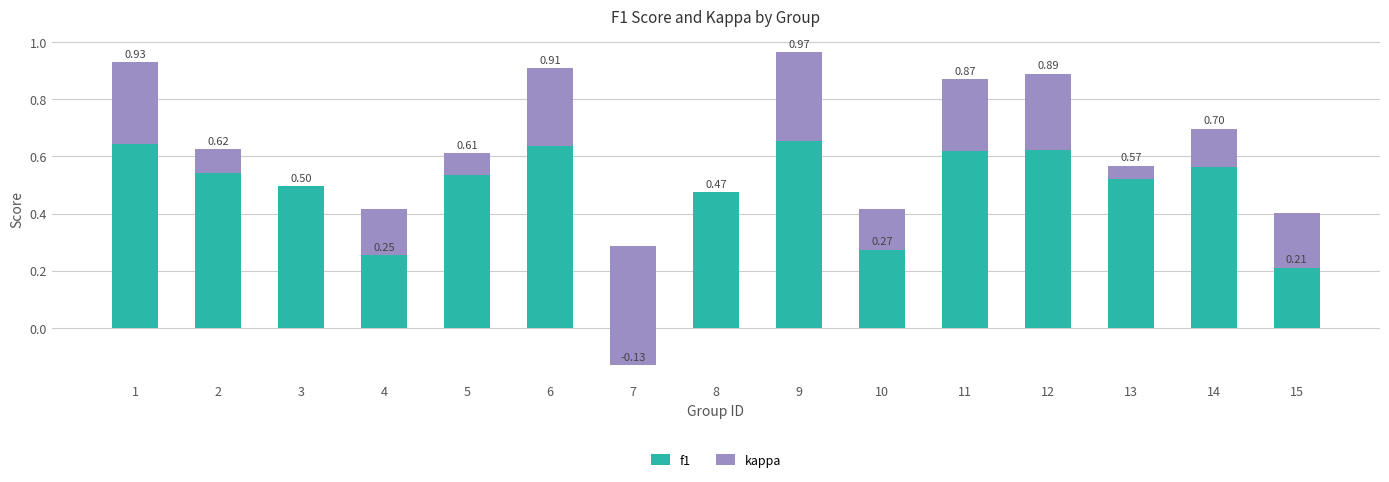

How many series are shown in this chart?

2